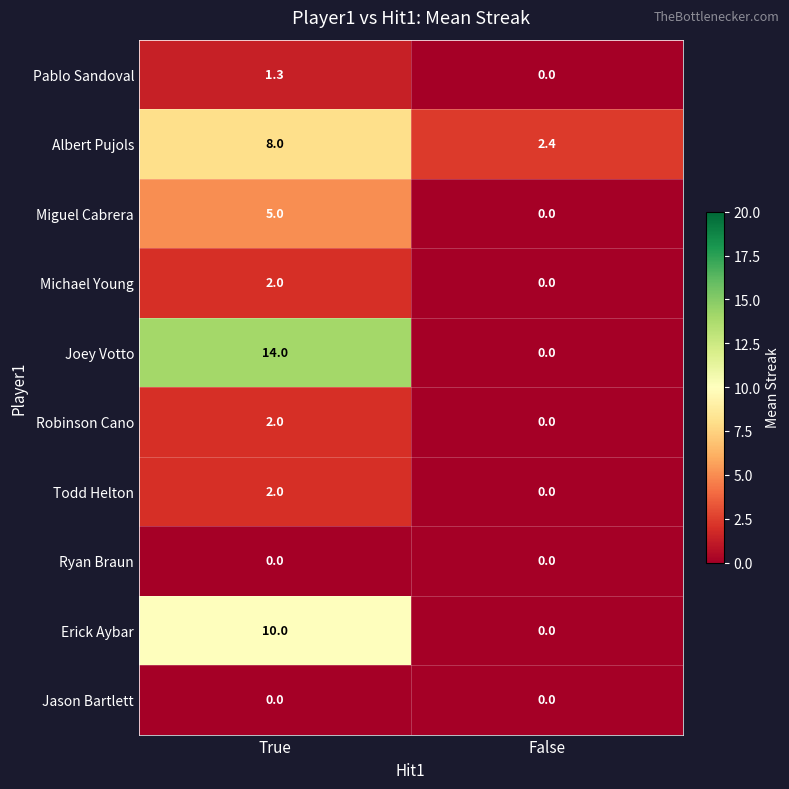

How many values in the Erick Aybar series are below 10?

1